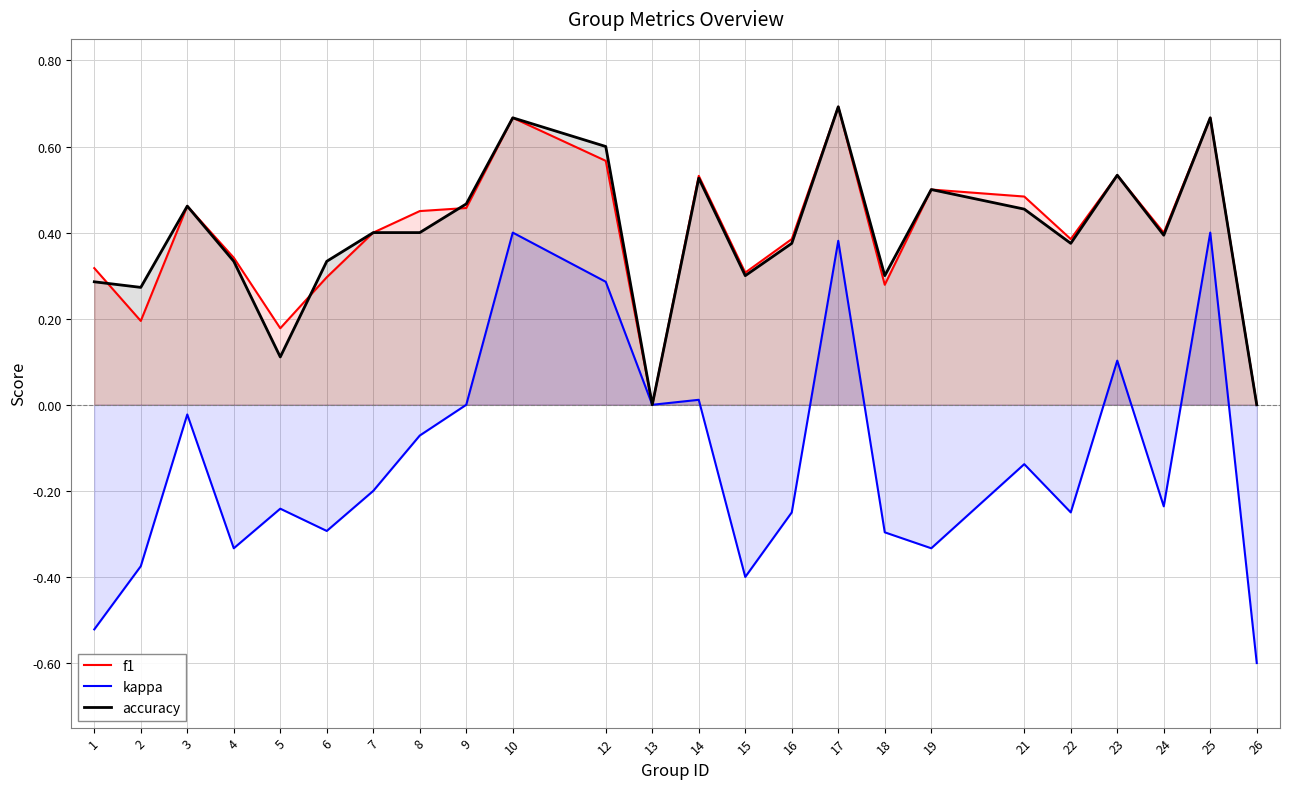

Reading left to right, transcribe all the data shown in this chart.

f1: 0.3	0.2	0.5	0.3	0.2	0.3	0.4	0.5	0.5	0.7	0.6	0.0	0.5	0.3	0.4	0.7	0.3	0.5	0.5	0.4	0.5	0.4	0.7	0.0
kappa: -0.5	-0.4	-0.0	-0.3	-0.2	-0.3	-0.2	-0.1	0.0	0.4	0.3	0.0	0.0	-0.4	-0.2	0.4	-0.3	-0.3	-0.1	-0.2	0.1	-0.2	0.4	-0.6
accuracy: 0.3	0.3	0.5	0.3	0.1	0.3	0.4	0.4	0.5	0.7	0.6	0.0	0.5	0.3	0.4	0.7	0.3	0.5	0.5	0.4	0.5	0.4	0.7	0.0